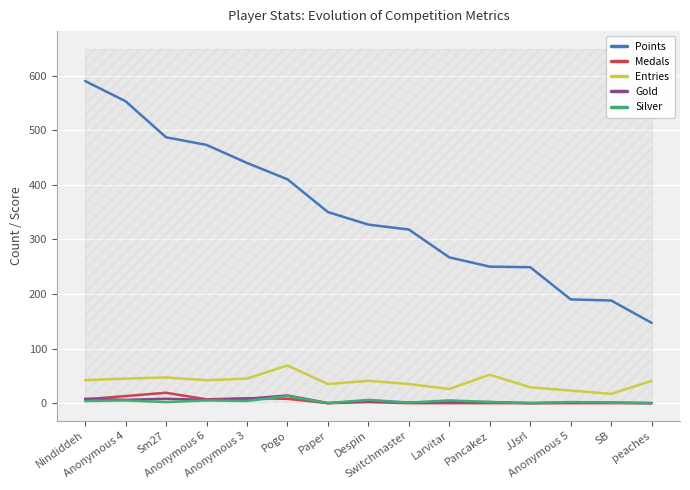

What is the difference between the maximum and minimum values in the Gold series?

14